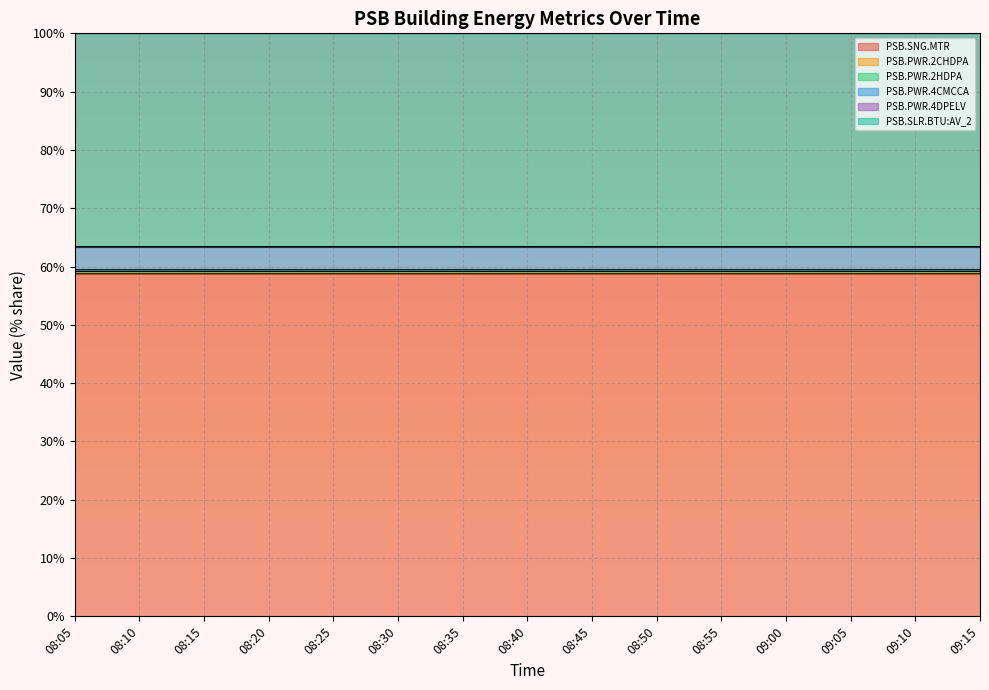

What is the label of the 6th point from the left?

08:30